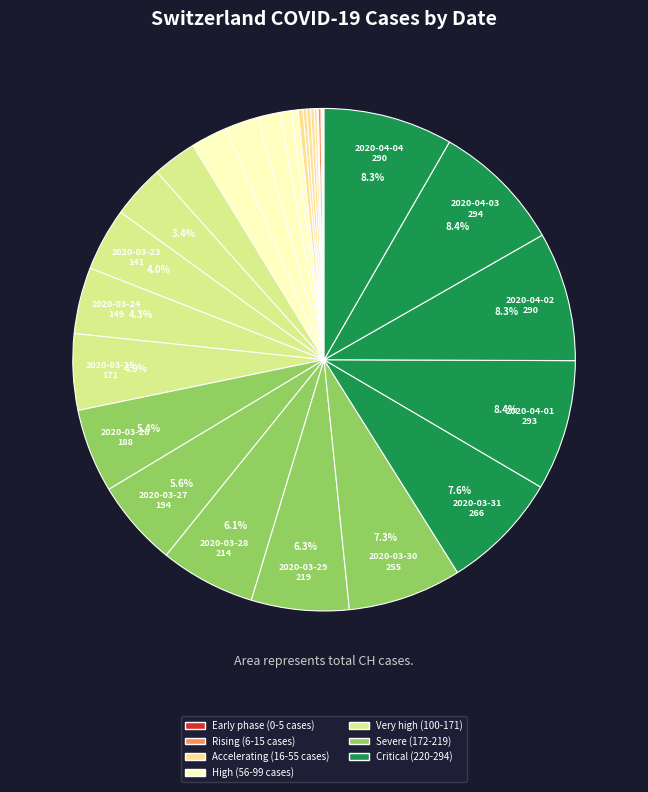

Rank the categories by value from lowest to highest.

2020-02-25, 2020-02-26, 2020-02-27, 2020-02-28, 2020-02-29, 2020-03-06, 2020-03-07, 2020-03-08, 2020-03-10, 2020-03-09, 2020-03-11, 2020-03-12, 2020-03-14, 2020-03-13, 2020-03-15, 2020-03-16, 2020-03-17, 2020-03-18, 2020-03-19, 2020-03-20, 2020-03-21, 2020-03-22, 2020-03-23, 2020-03-24, 2020-03-25, 2020-03-26, 2020-03-27, 2020-03-28, 2020-03-29, 2020-03-30, 2020-03-31, 2020-04-02, 2020-04-04, 2020-04-01, 2020-04-03